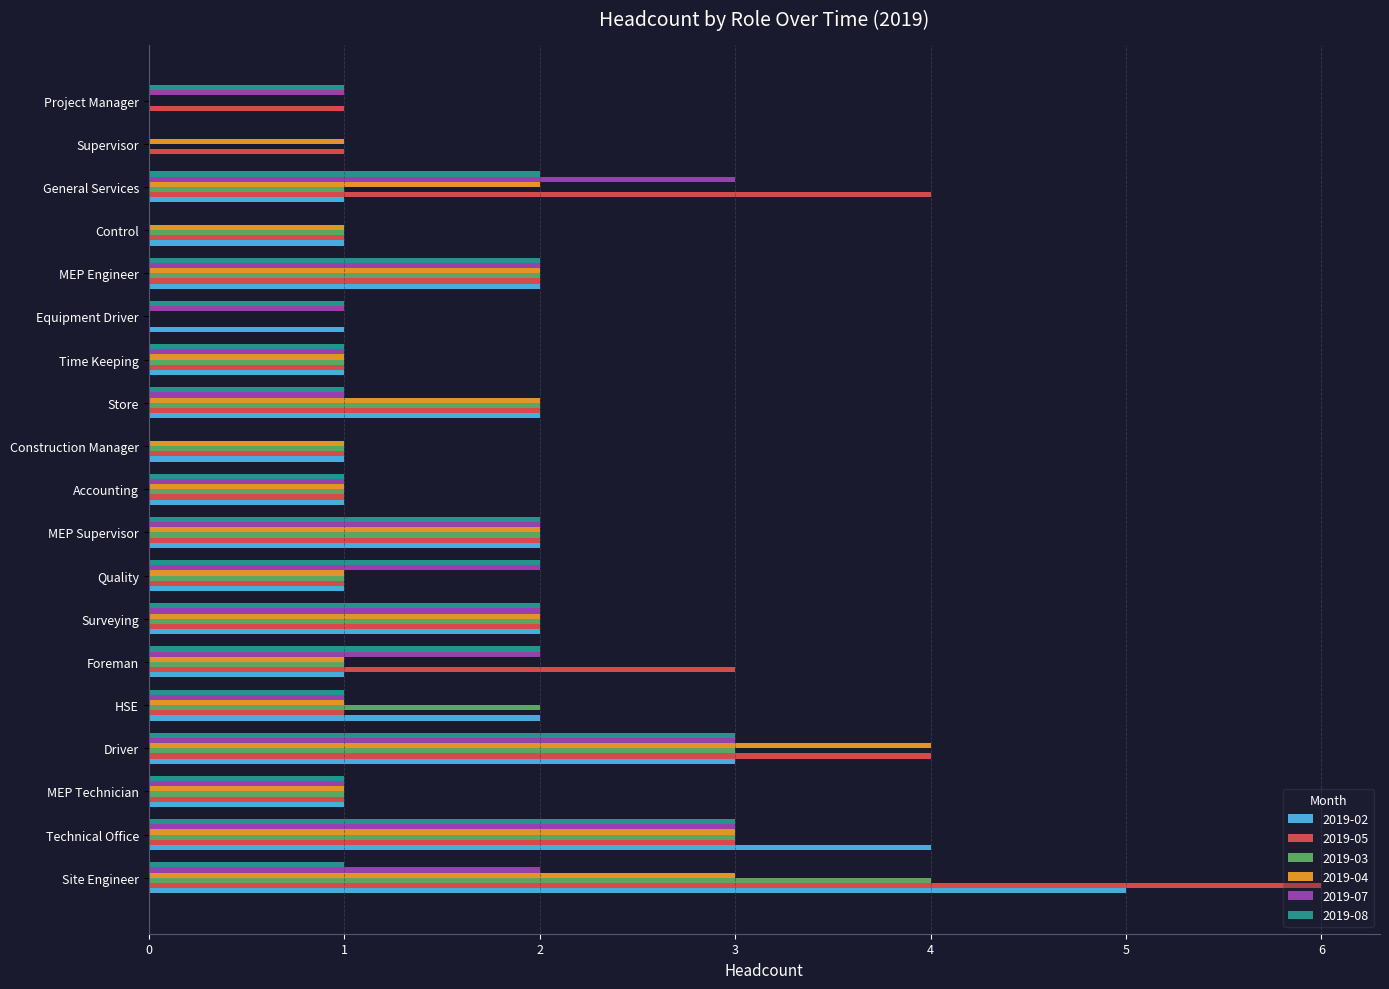

Count the number of data series in this chart.

6